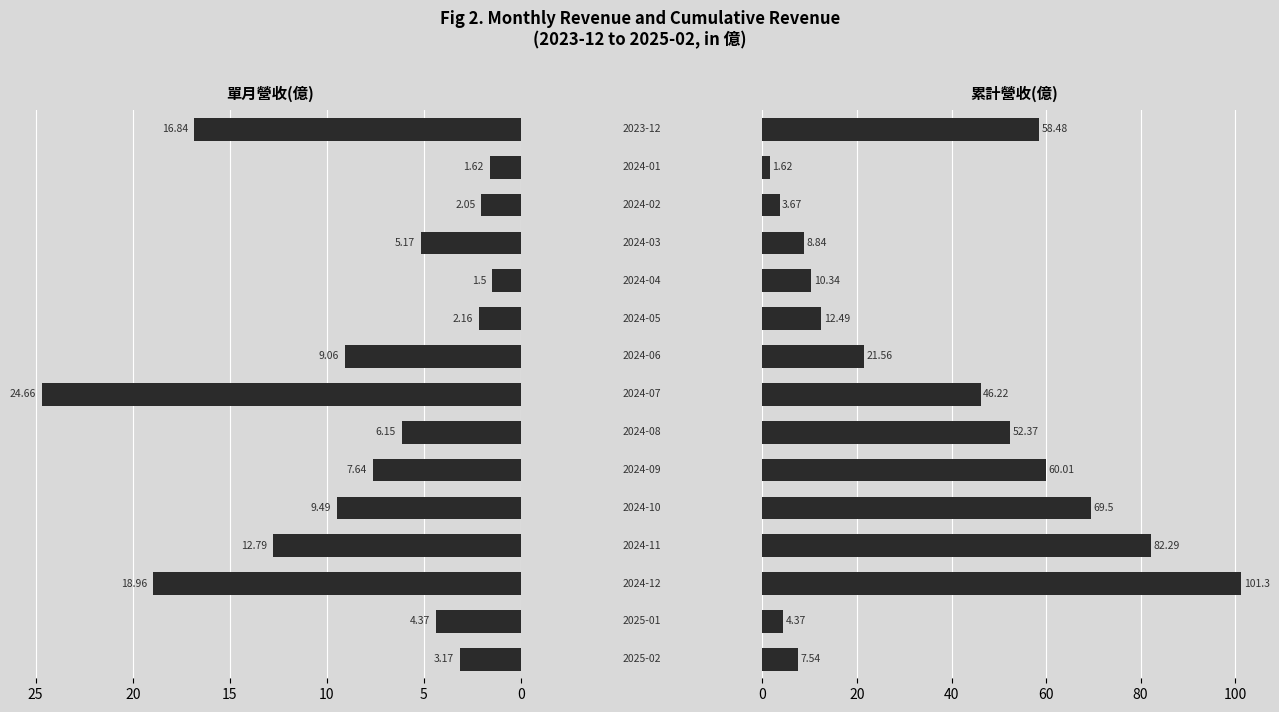

How many data points in 累計營收(億) are less than 21?

7